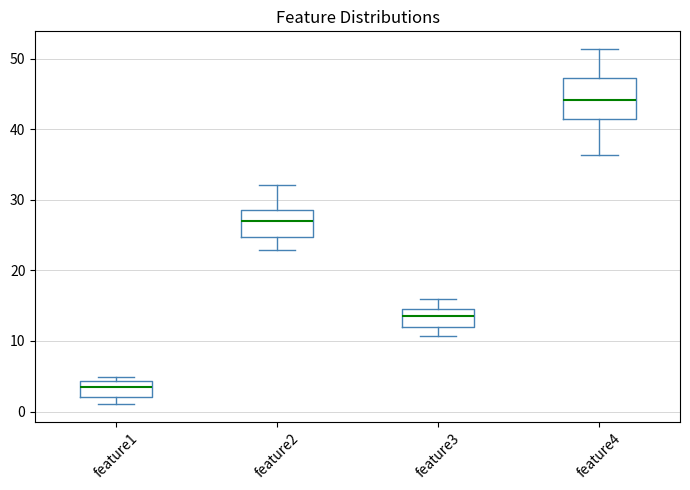

Reading left to right, read every box against the y-axis: the position of its median line, the range the box covers, and the ends of its whiskers. The values are not printed on the chart, so give them approximately, as read against the axis.

feature1: median 3, box 2 to 4, whiskers 1 to 5
feature2: median 27, box 25 to 29, whiskers 23 to 32
feature3: median 14 (inside the box), box 12 to 14, whiskers 11 to 16
feature4: median 44, box 41 to 47, whiskers 36 to 51